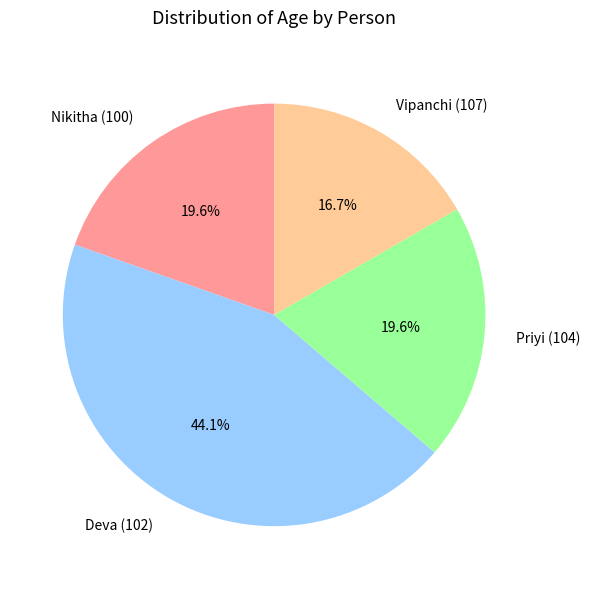

To the nearest percent, what percentage of the pie is Deva (102)?

44%